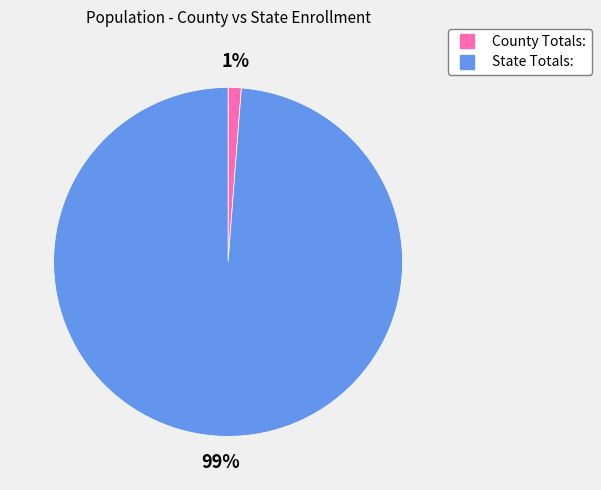

Which category has the biggest portion of the pie?

State Totals: